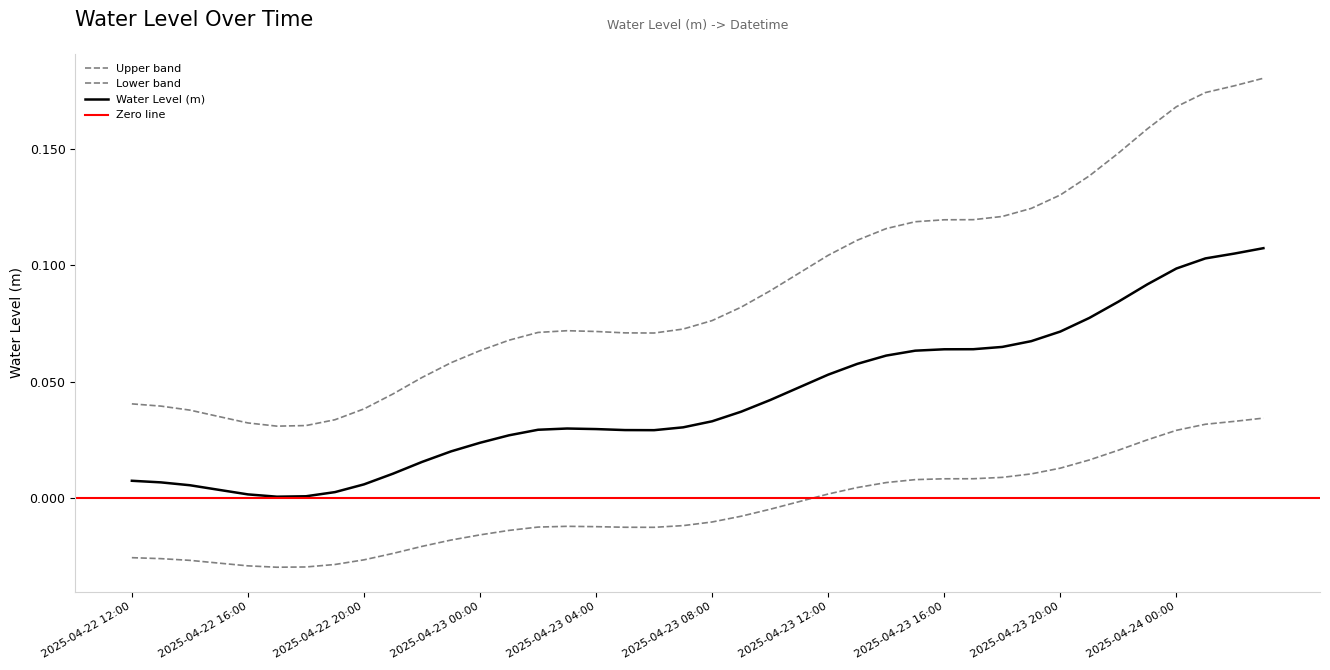

The chart shows a value of 0.0 at 2025-04-23 06:00. True or false?

False